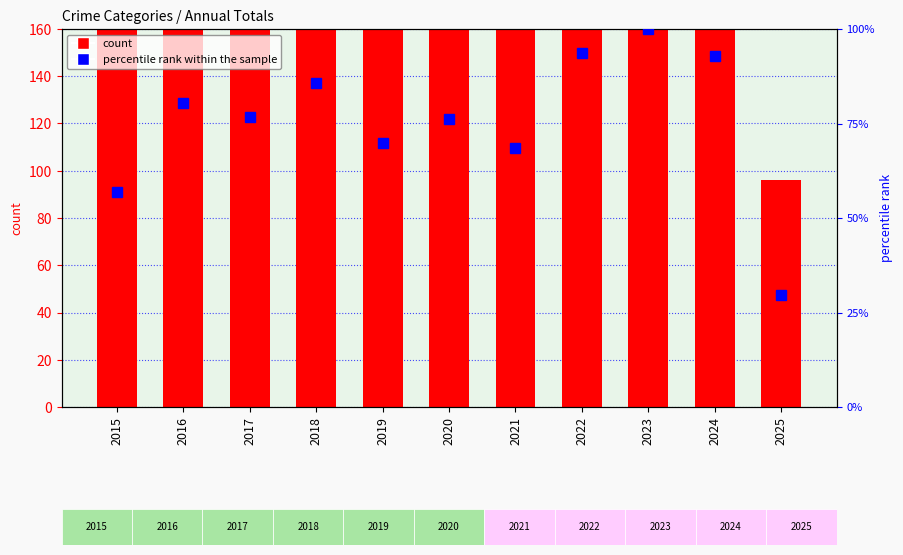

Reading right to left, extract all data points from this chart.

Total count: 2025=96.0	2024=302.0	2023=325.0	2022=304.0	2021=223.0	2020=248.0	2019=227.0	2018=279.0	2017=249.0	2016=261.0	2015=185.0
percentile rank within the sample: 2025=29.5	2024=92.9	2023=100.0	2022=93.5	2021=68.6	2020=76.3	2019=69.8	2018=85.8	2017=76.6	2016=80.3	2015=56.9